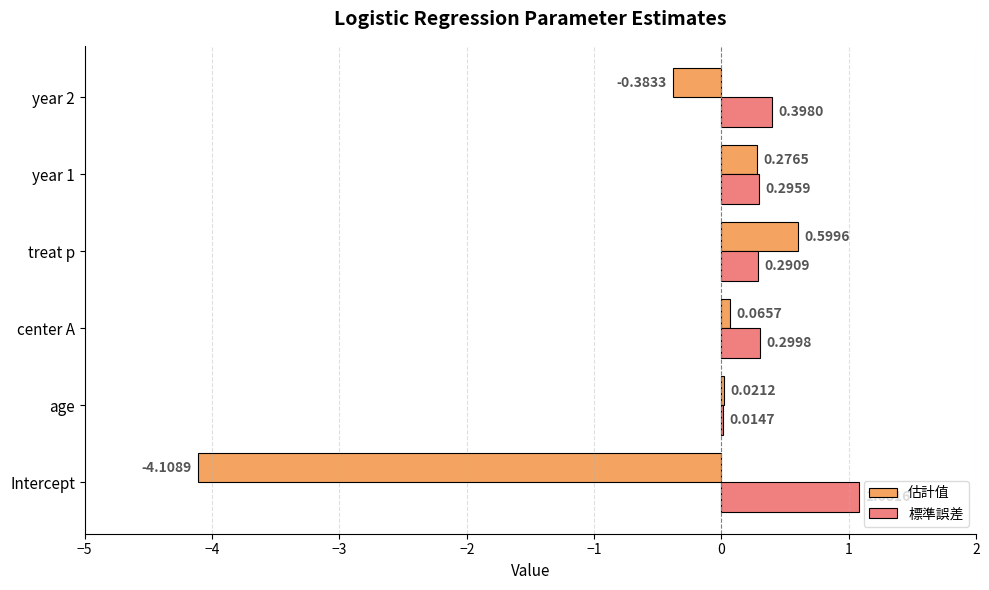

Which category has the highest value in the 標準誤差 series?

Intercept